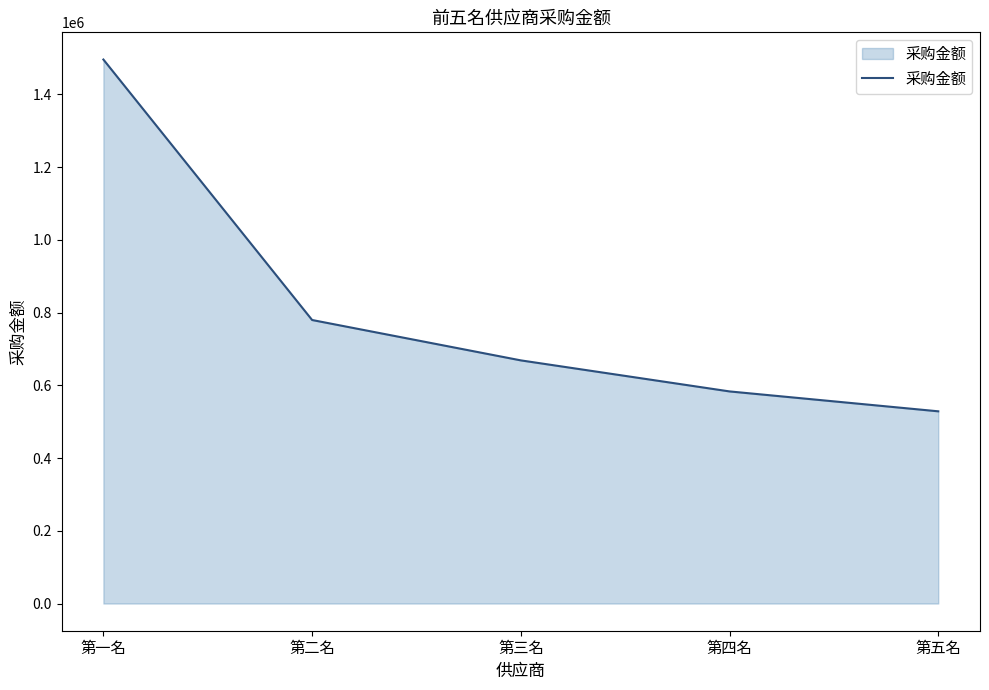

Where does the data first go above 668698?

第一名